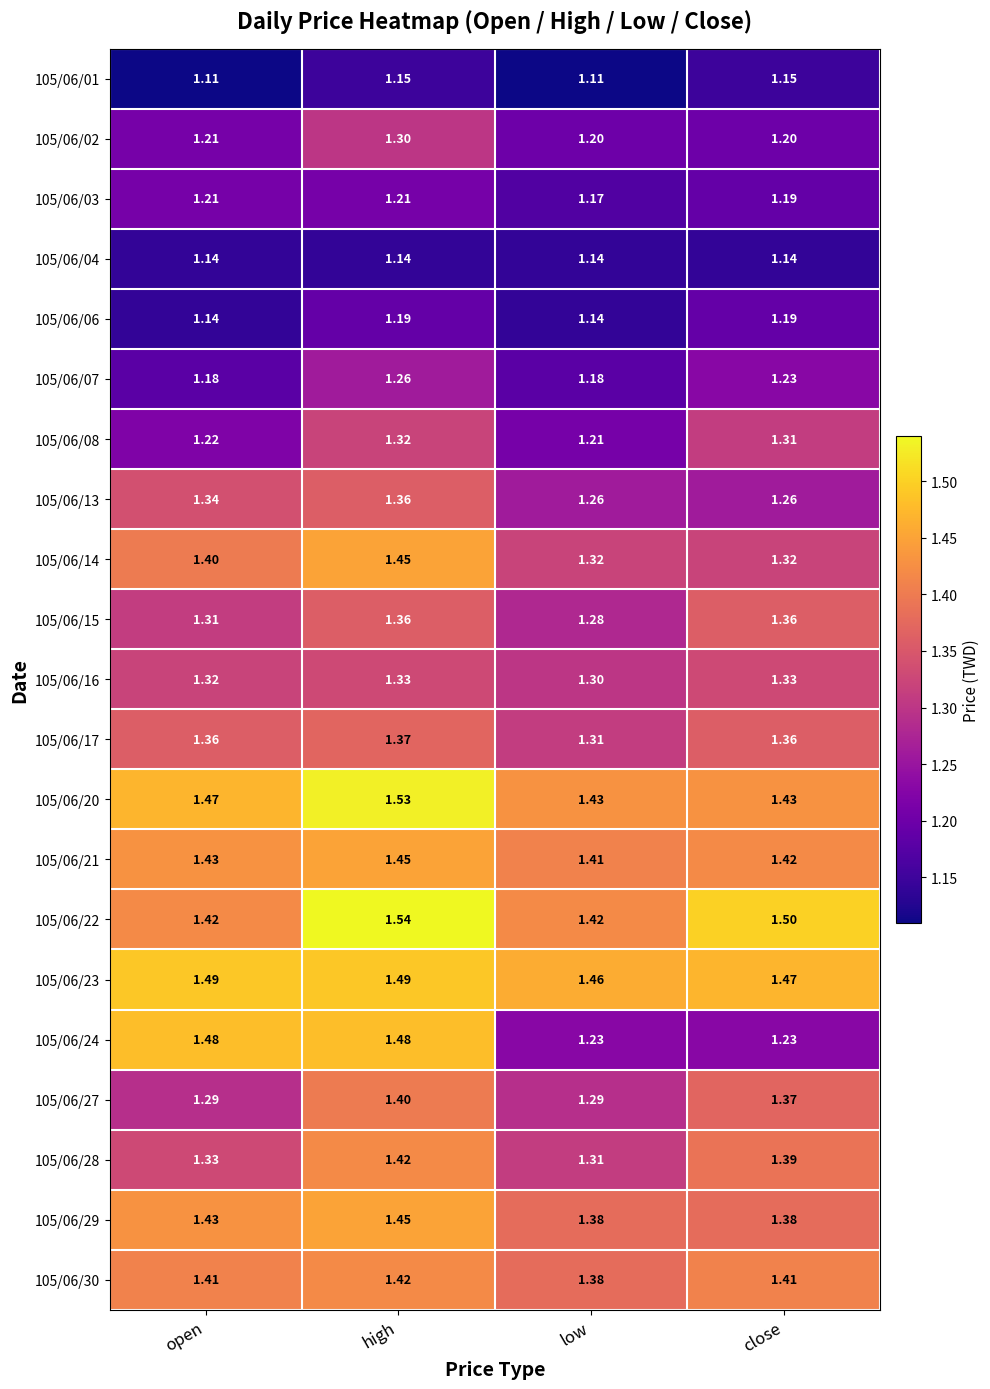

At which label does 105/06/17 reach its minimum?

low